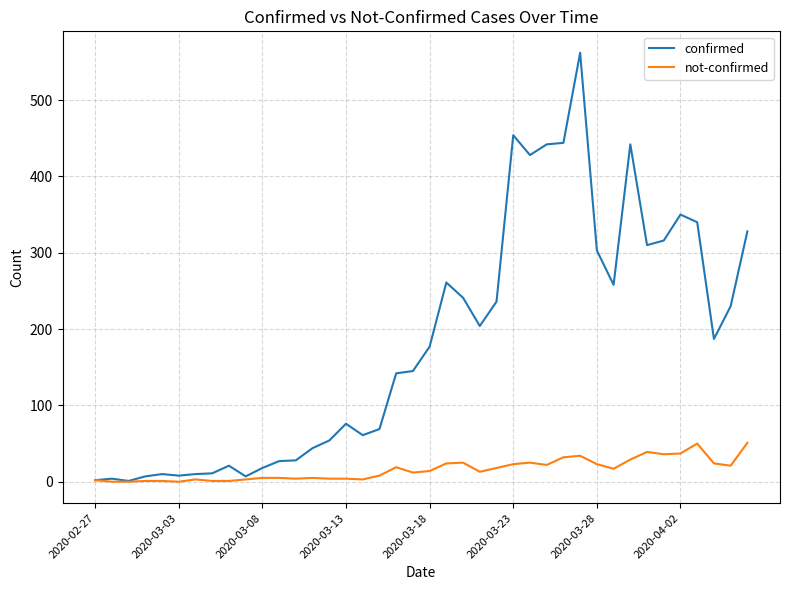

Rank the series by their average value, from highest to lowest.

confirmed, not-confirmed